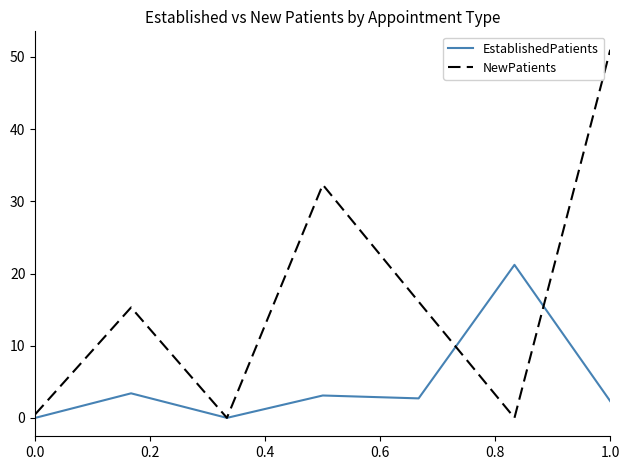

True or false: EstablishedPatients and NewPatients cross at least once.

True